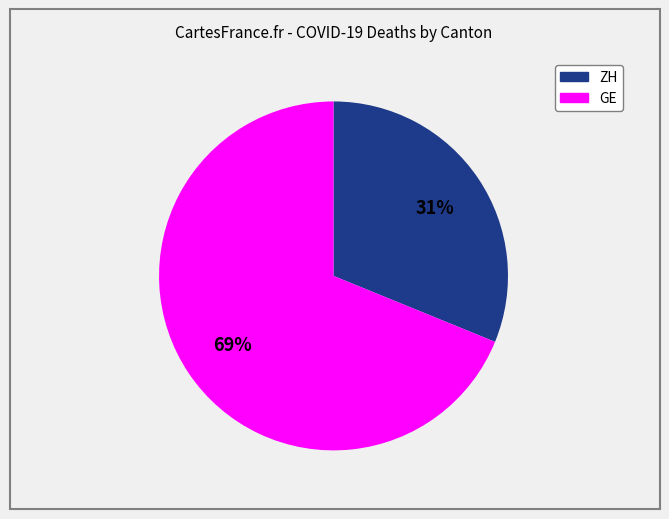

Which has a higher value, ZH or GE?

GE